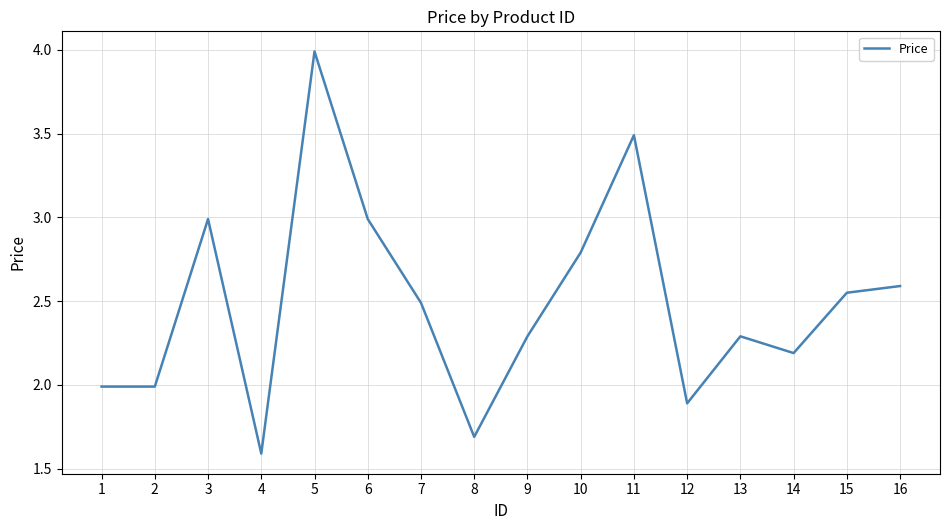

What is the difference between the values at 12 and 15?

0.7